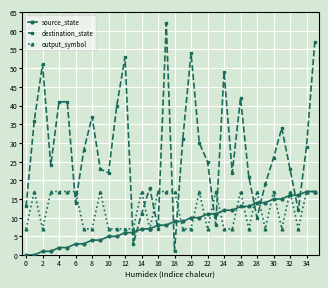

How many output_symbol values are between 7 and 17?

36